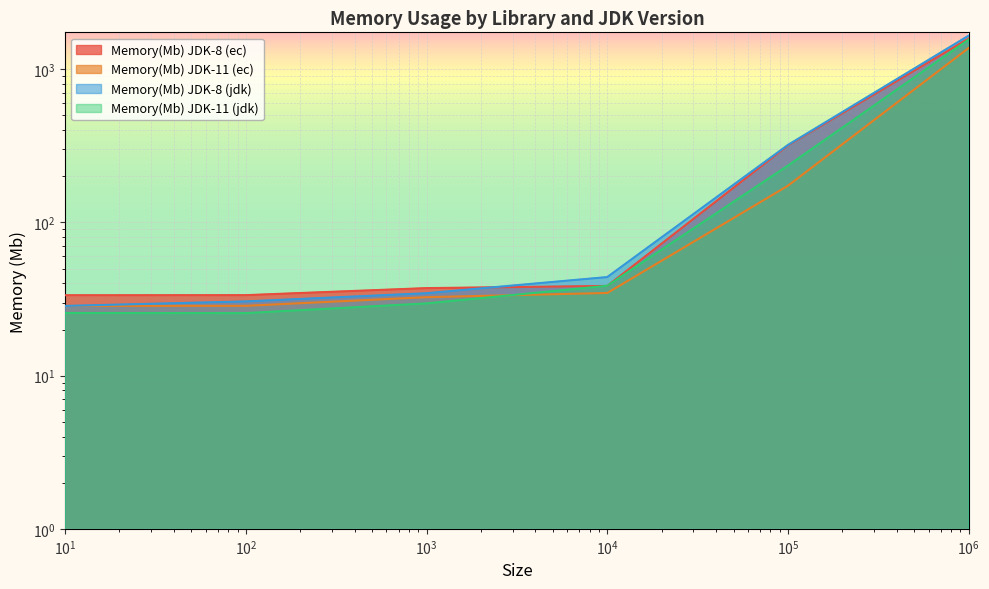

Between 1000000 and 1000, which is larger?

1000000